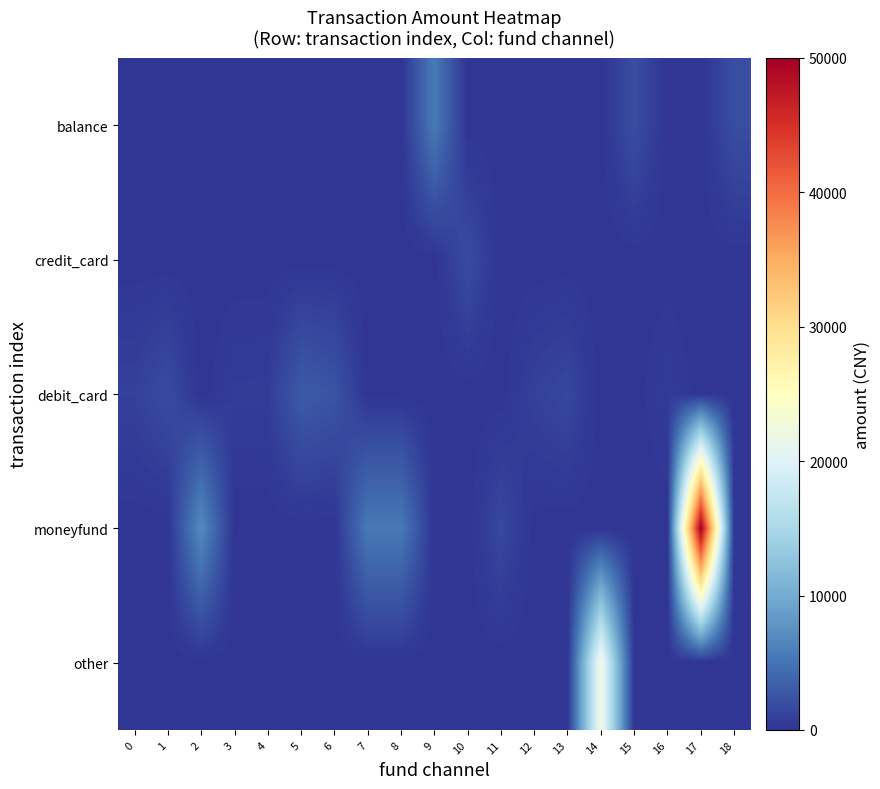

What is the difference between the highest and lowest values at 8?

5500